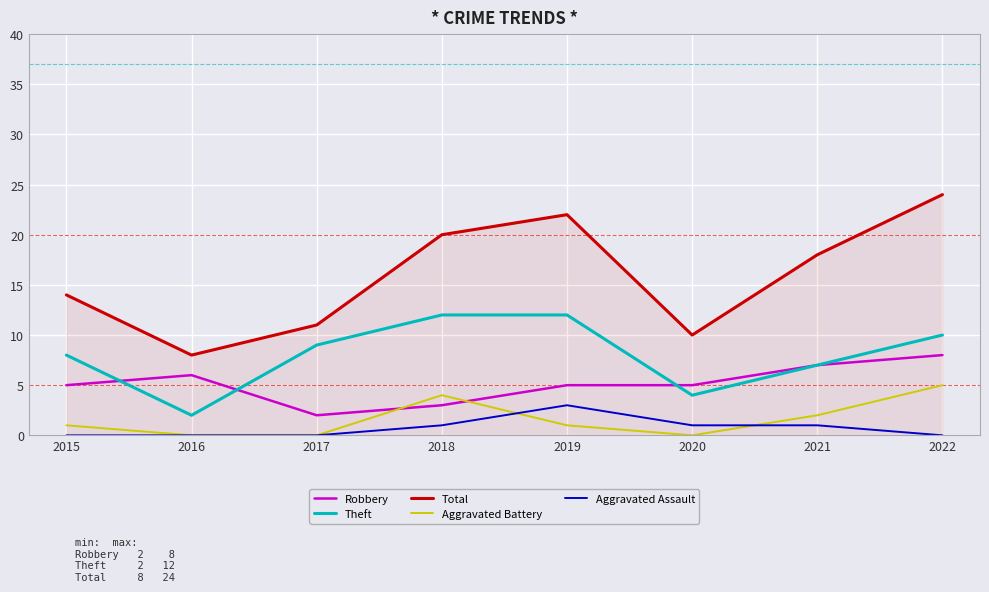

Reading right to left, transcribe all the data shown in this chart.

Robbery: 2022=8	2021=7	2020=5	2019=5	2018=3	2017=2	2016=6	2015=5
Theft: 2022=10	2021=7	2020=4	2019=12	2018=12	2017=9	2016=2	2015=8
Total: 2022=24	2021=18	2020=10	2019=22	2018=20	2017=11	2016=8	2015=14
Aggravated Battery: 2022=5	2021=2	2020=0	2019=1	2018=4	2017=0	2016=0	2015=1
Aggravated Assault: 2022=0	2021=1	2020=1	2019=3	2018=1	2017=0	2016=0	2015=0